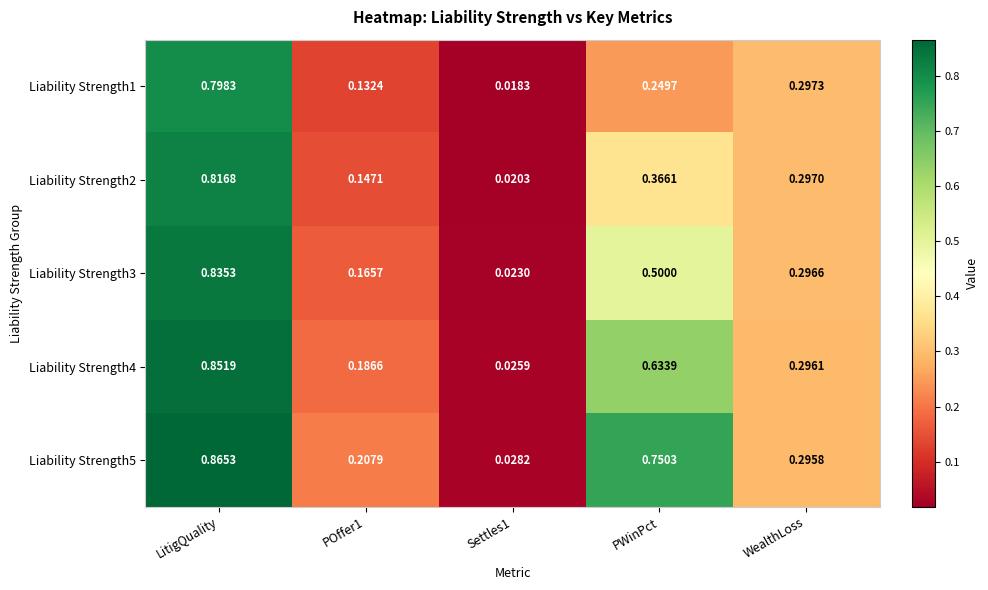

At which category does the chart reach its peak across all series?

LitigQuality